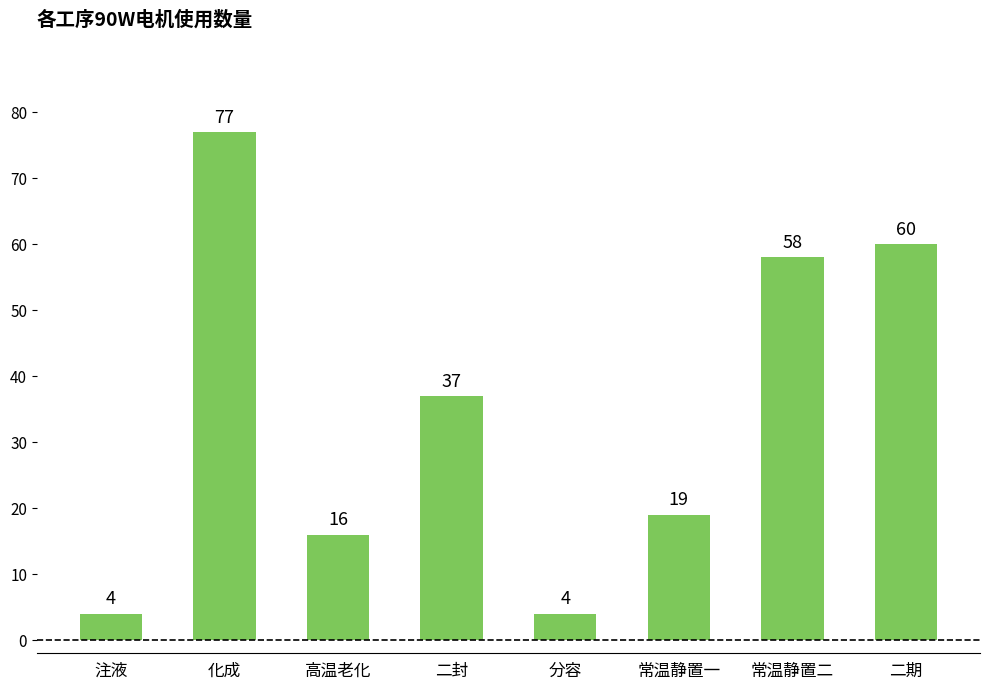

What is the sum of all values?

275